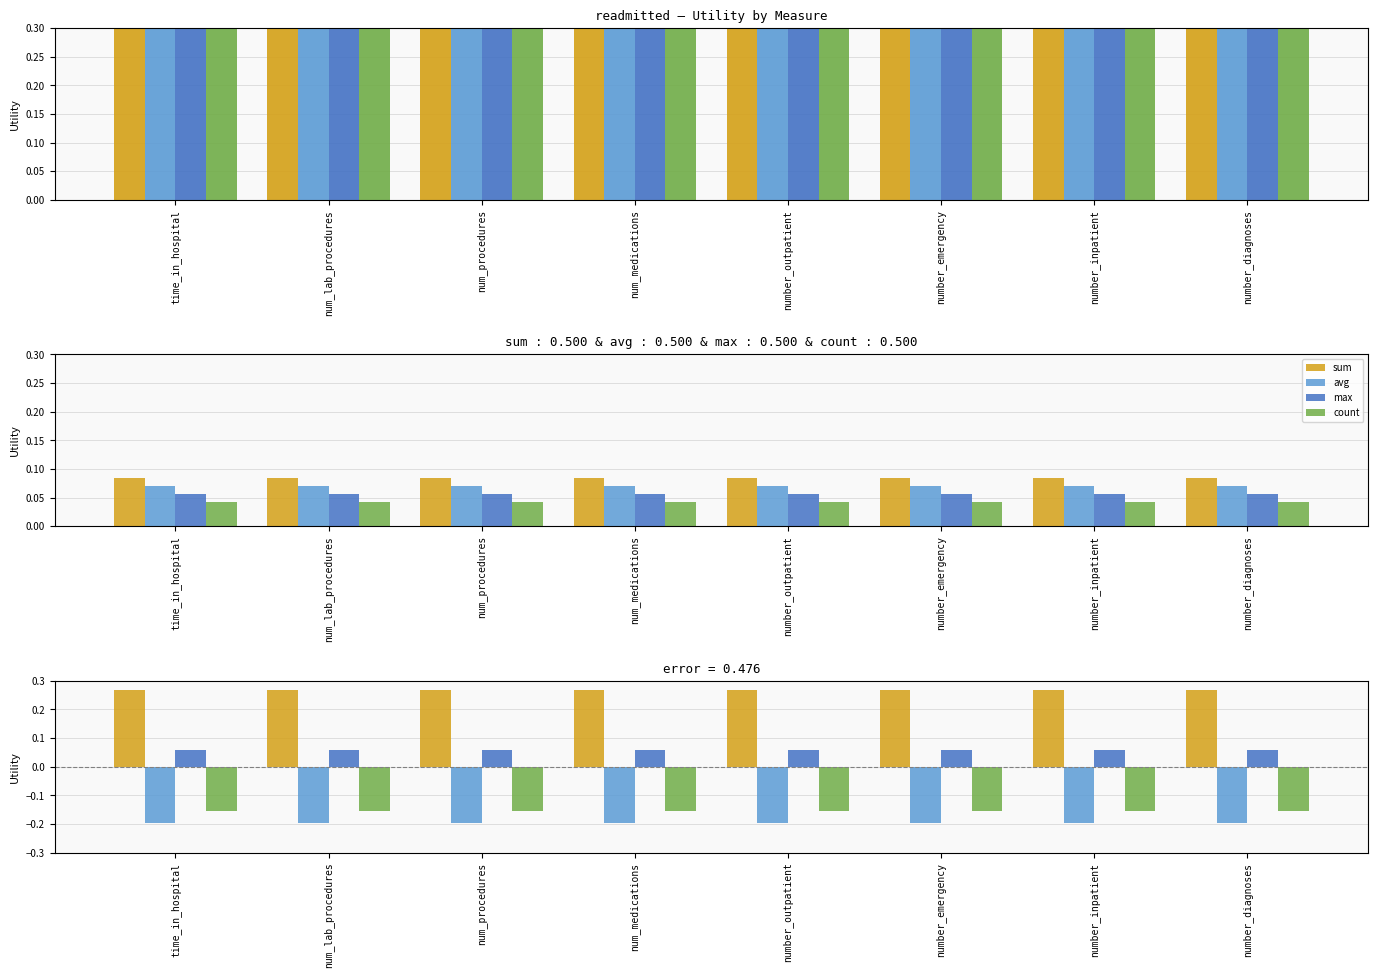

Rank the series by their maximum value, from lowest to highest.

avg, count, max, sum